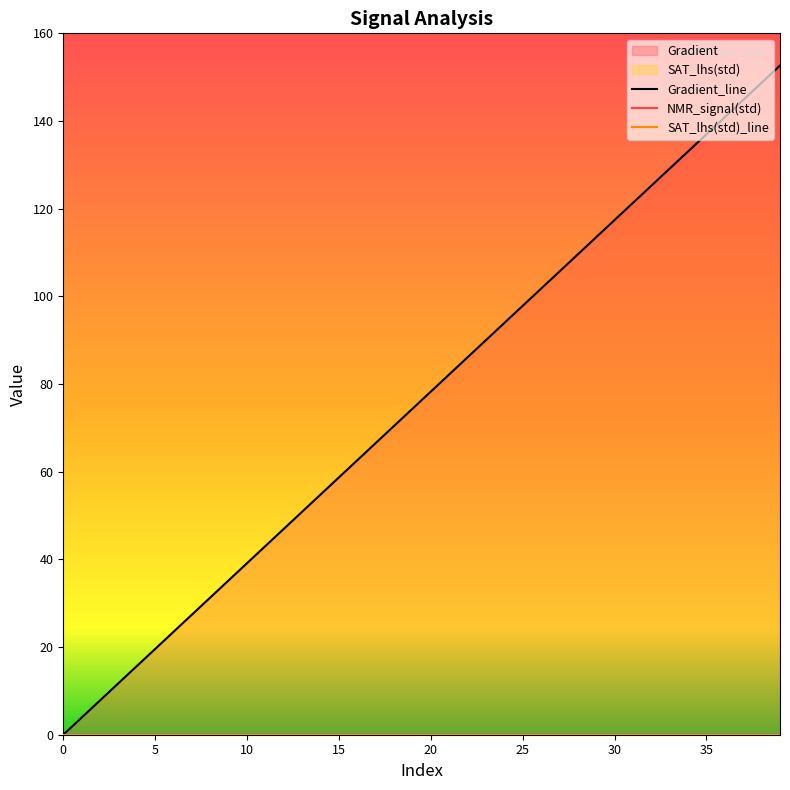

True or false: SAT_lhs(std)_line and NMR_signal(std) intersect in this chart.

False